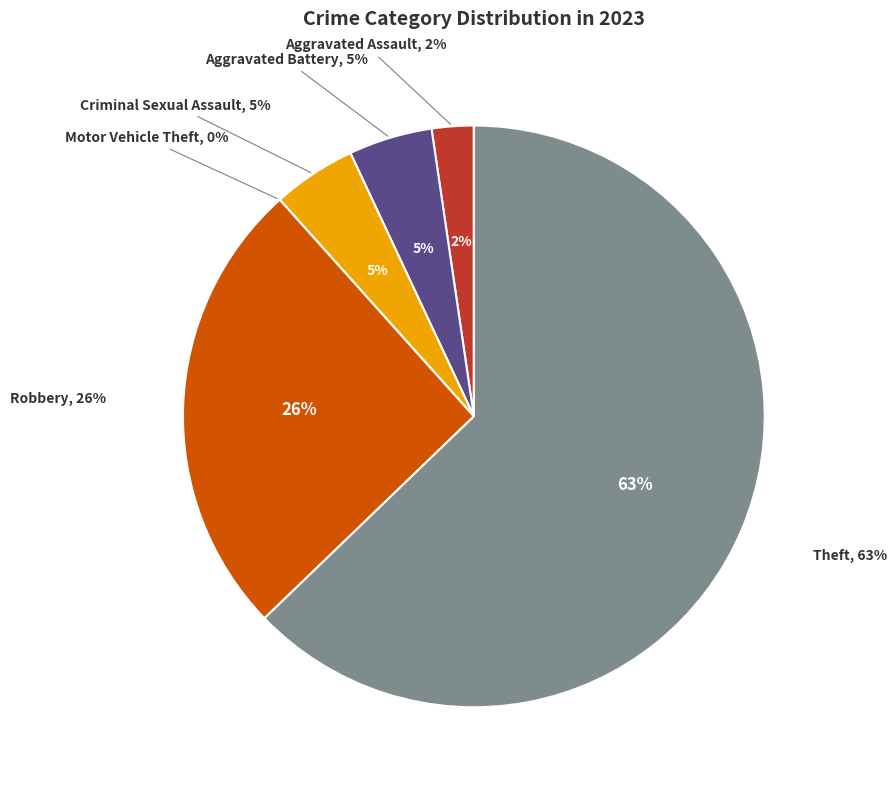

What is the total percentage of Criminal Sexual Assault and Motor Vehicle Theft?

4.7%